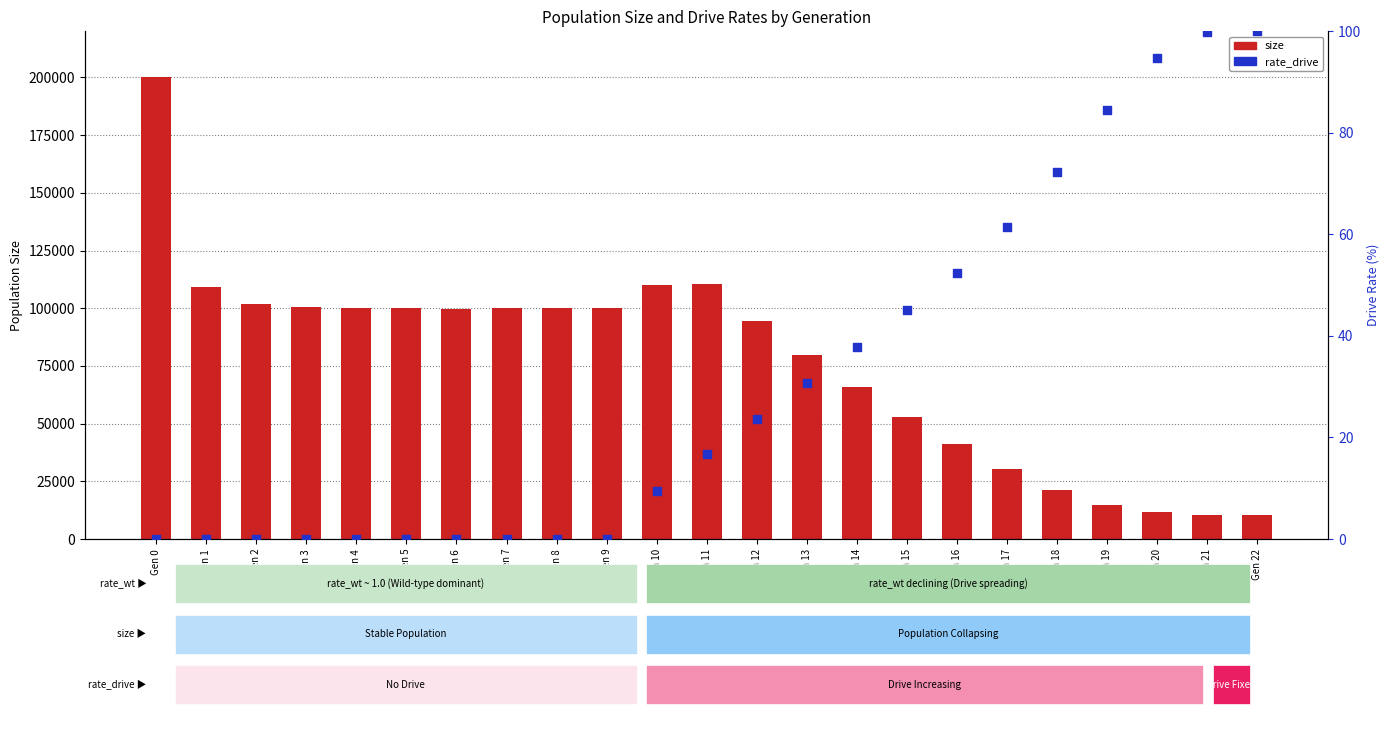

Is the value of rate_drive at Gen 2 greater than the value of size at Gen 8?

No